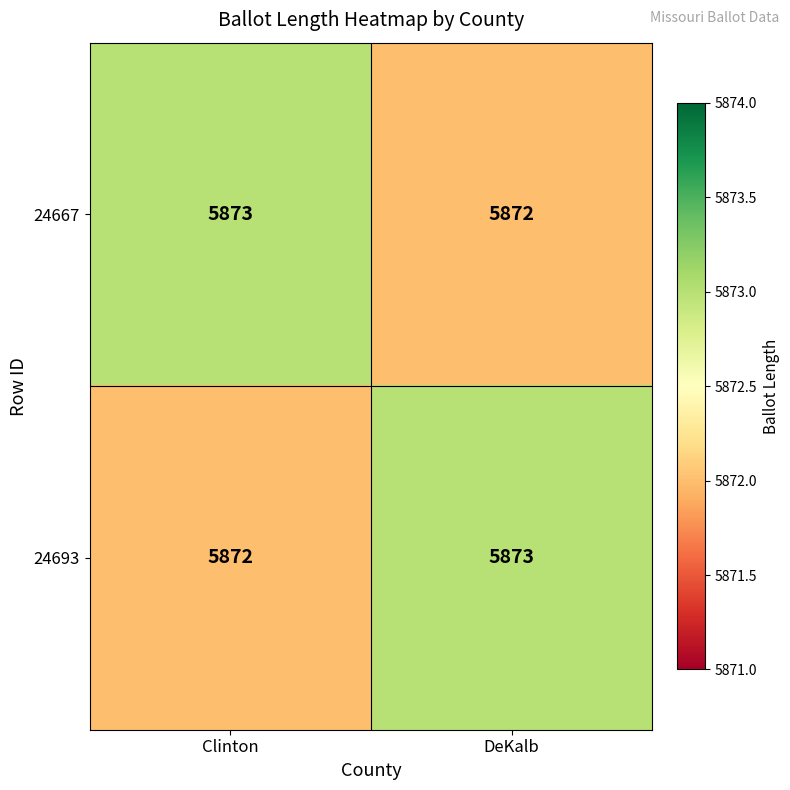

At Clinton, list the series in order from largest to smallest.

24667, 24693